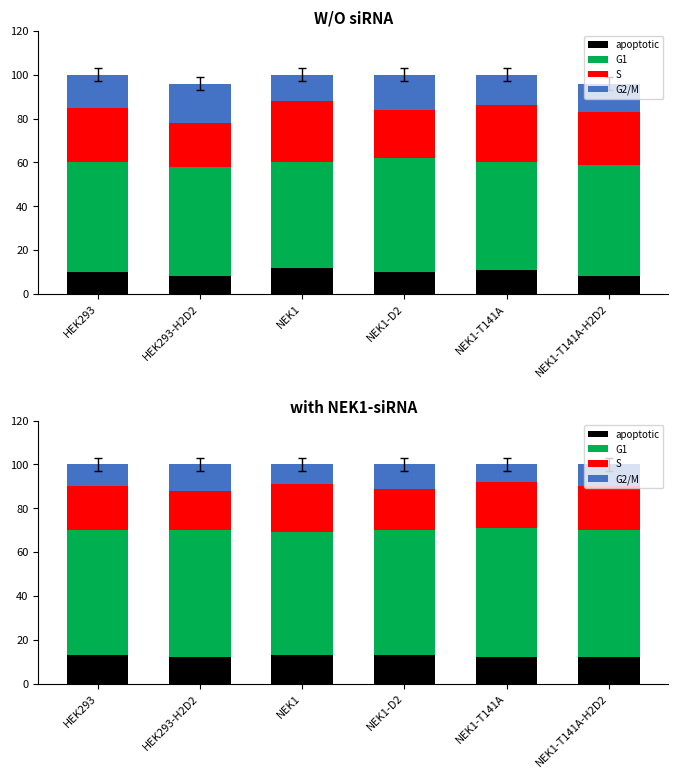

What is the minimum value shown in the chart?

8